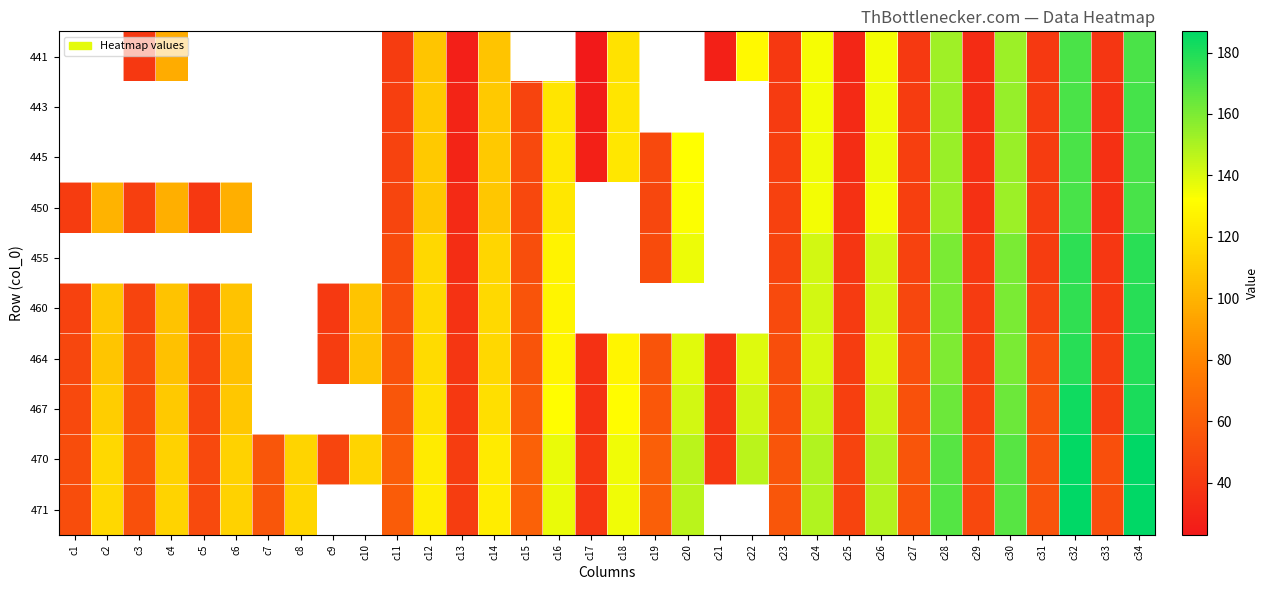

Where does the 455 series first go above 49?

c11